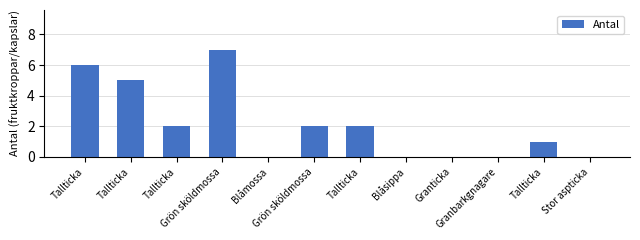

At which label is the value closest to 3?

Tallticka